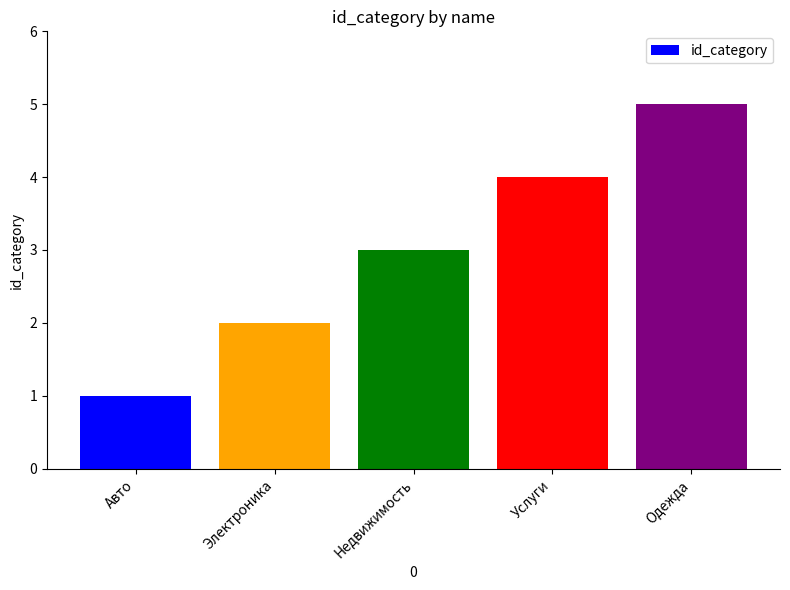

Approximately how many times larger is the value at Недвижимость compared to Одежда?

0.6